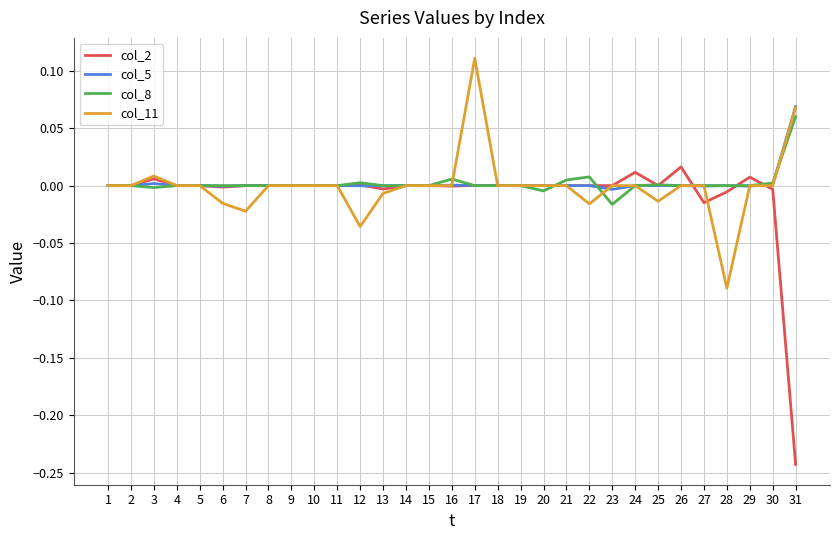

The col_8 series shows 0.0 at 21. True or false?

True